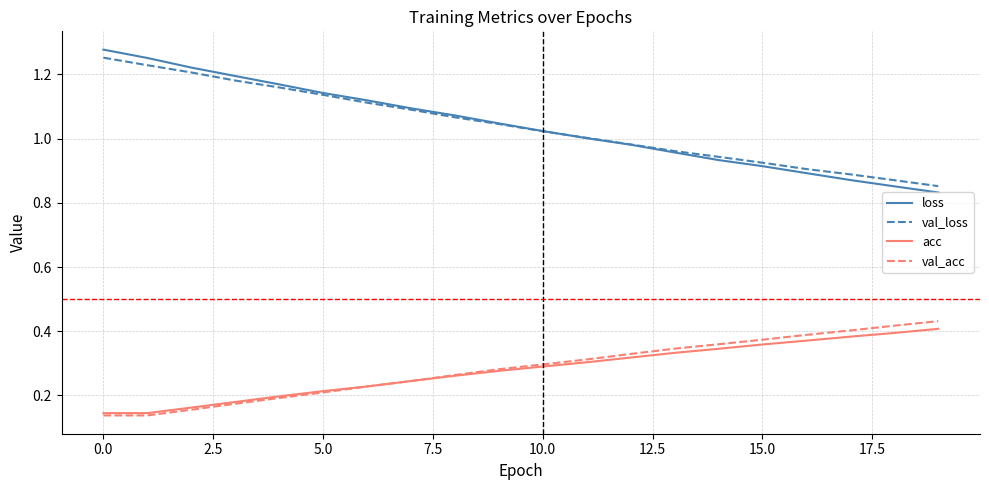

Which series has the largest range (max minus min)?

loss